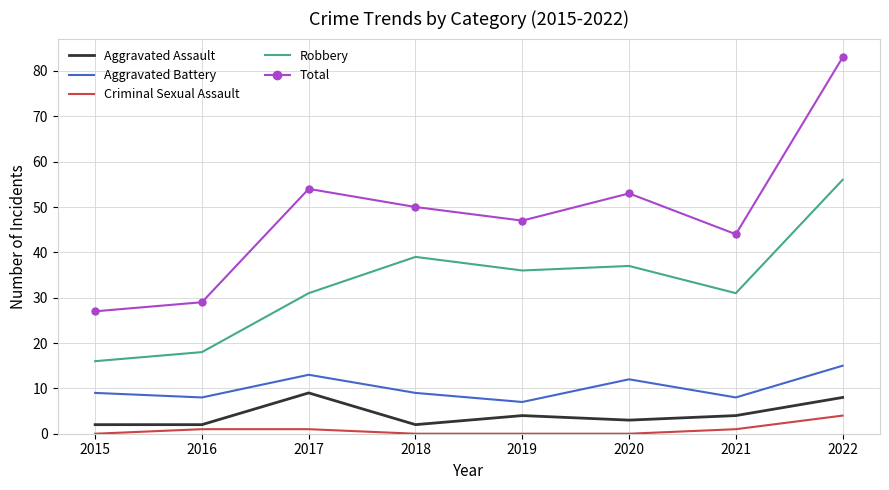

Which series has the largest total across all categories?

Total